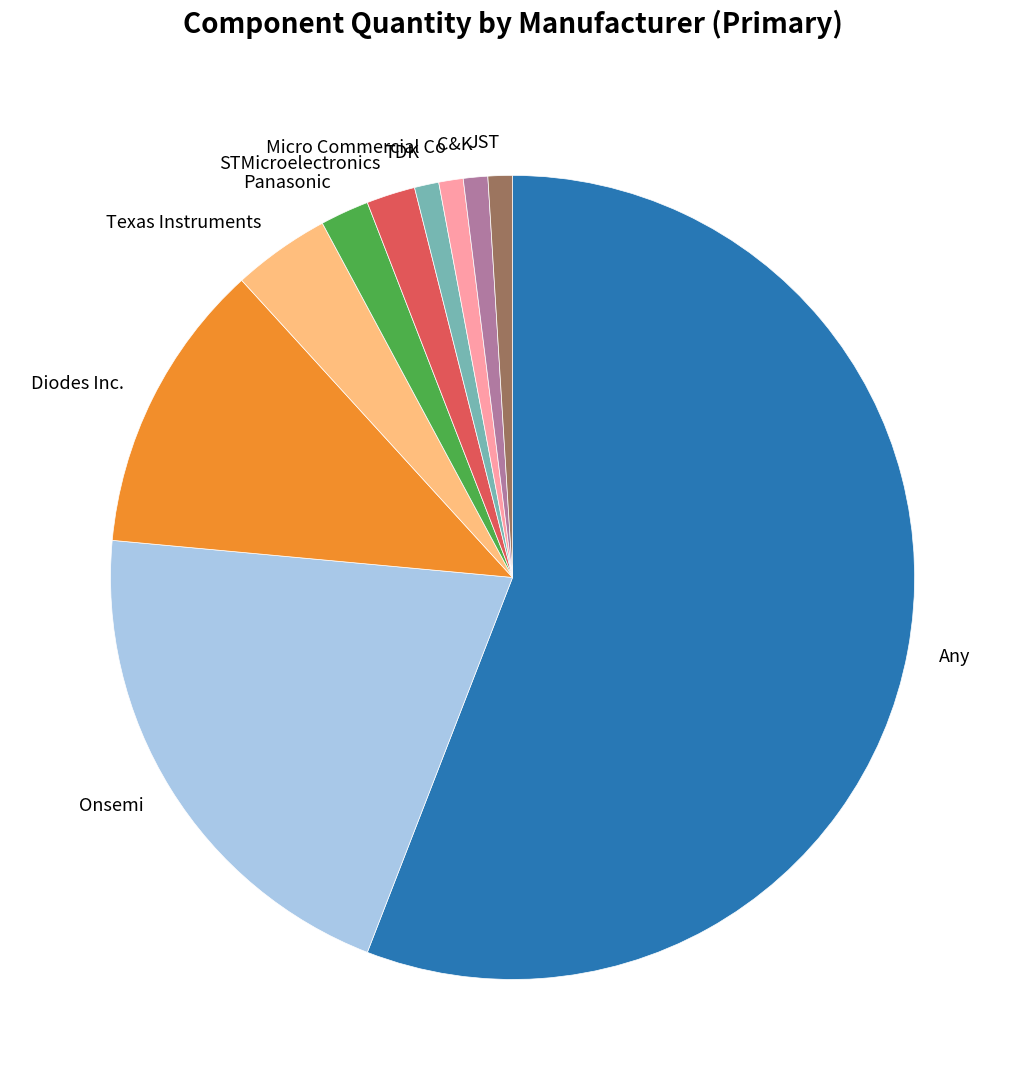

Which category has the biggest portion of the pie?

Any